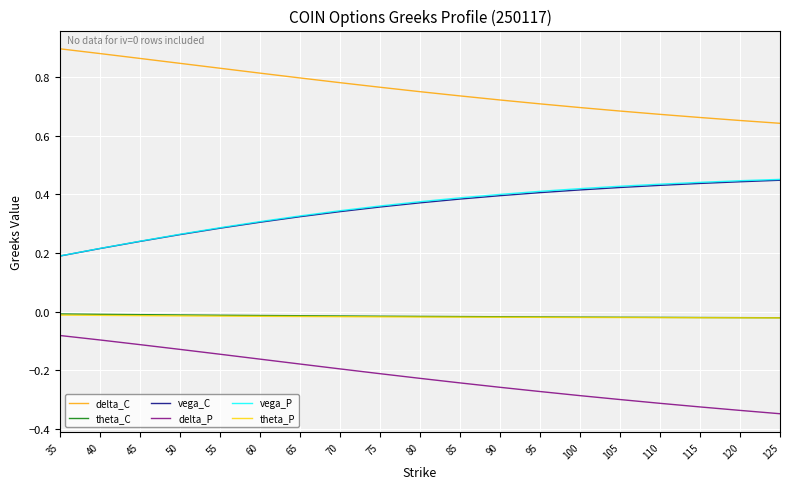

Is it true that delta_P equals -0.2 at 75?

True